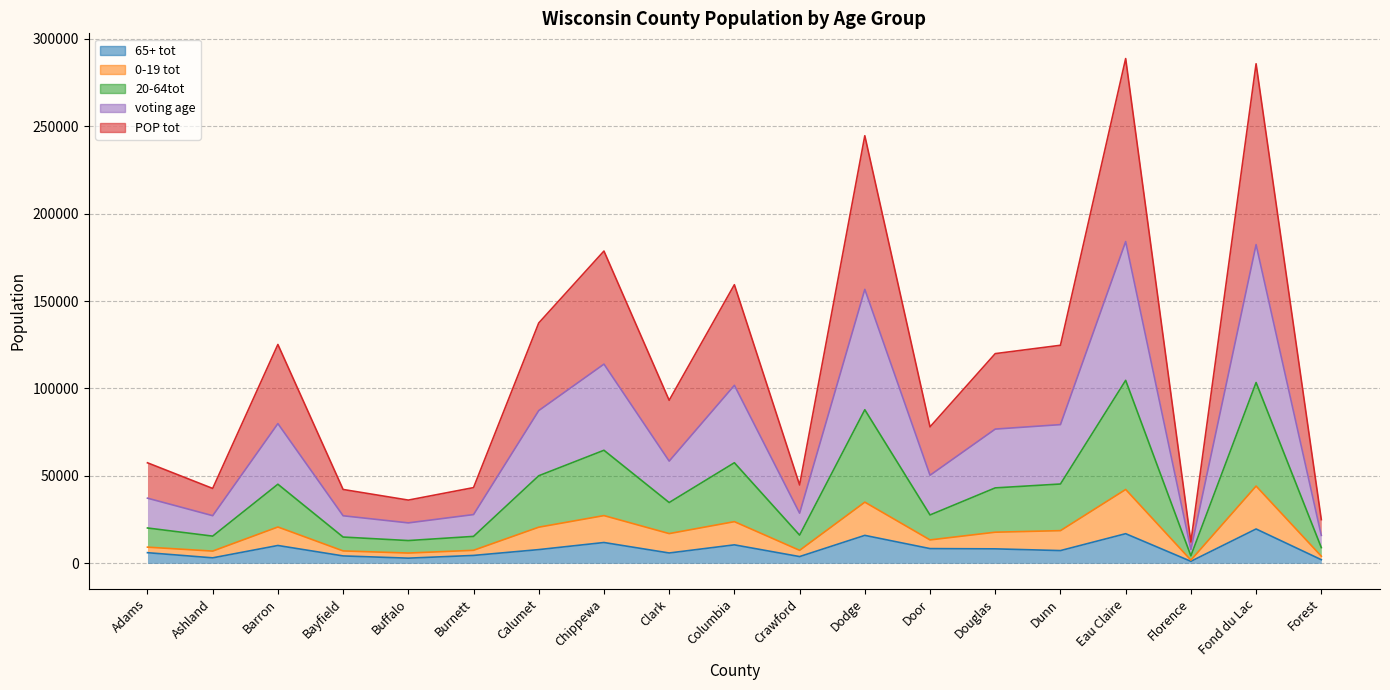

What are all the series names shown in the legend?

POP tot, 0-19 tot, 20-64tot, 65+ tot, voting age